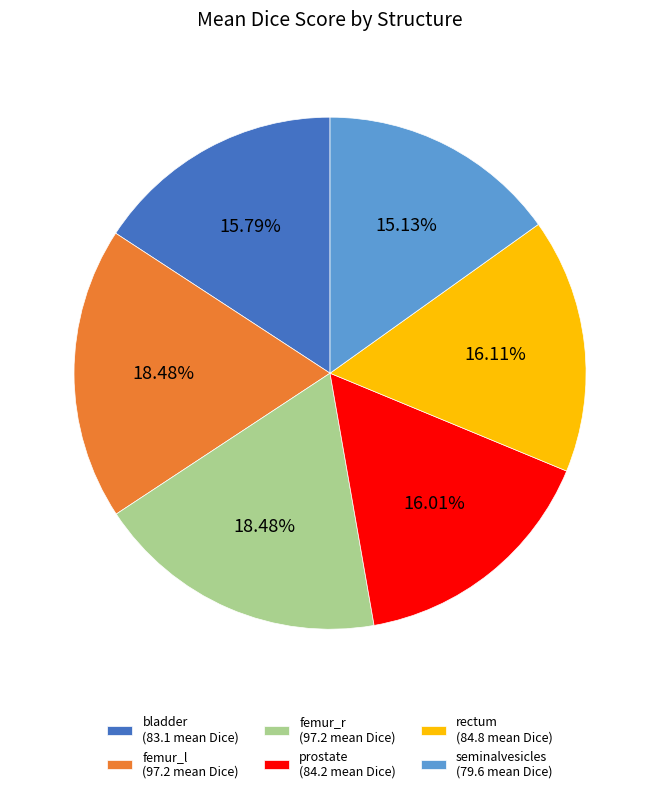

Do femur_l (97.2 mean Dice) and prostate (84.2 mean Dice) together represent more than half of the pie?

No